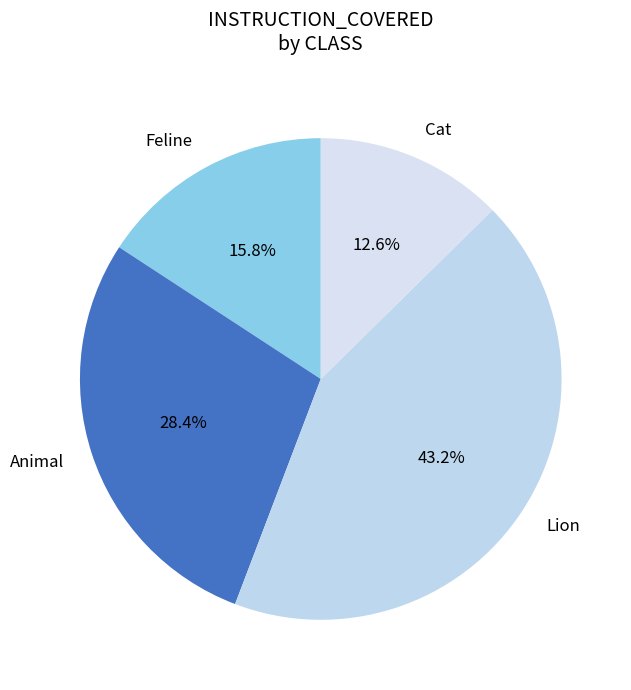

Count the number of slices in the pie.

4